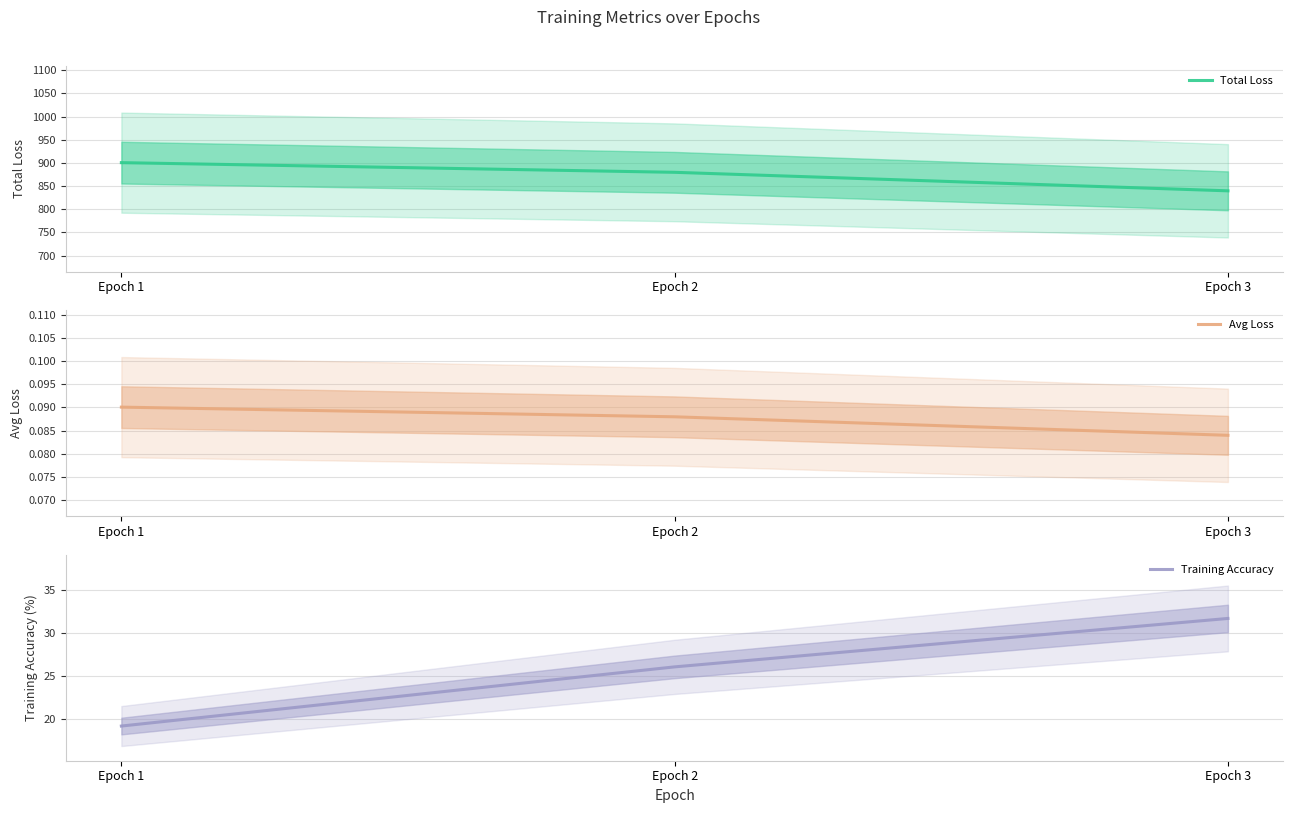

Reading left to right, transcribe all the data shown in this chart.

Total Loss: 900.4	879.6	839.6
Avg Loss: 0.1	0.1	0.1
Training Accuracy: 19.2	26.1	31.7